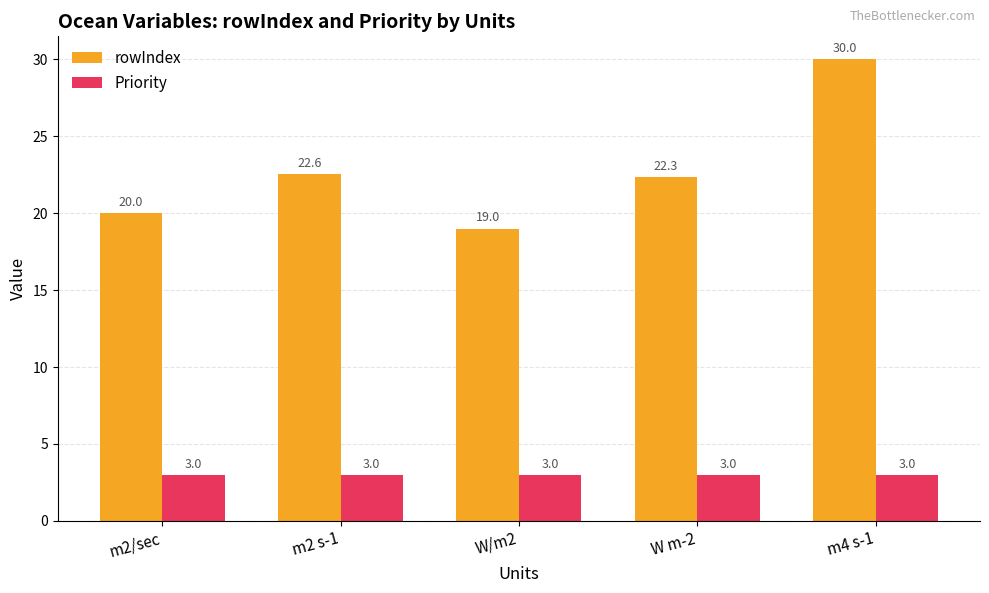

What are all the series names shown in the legend?

rowIndex, Priority